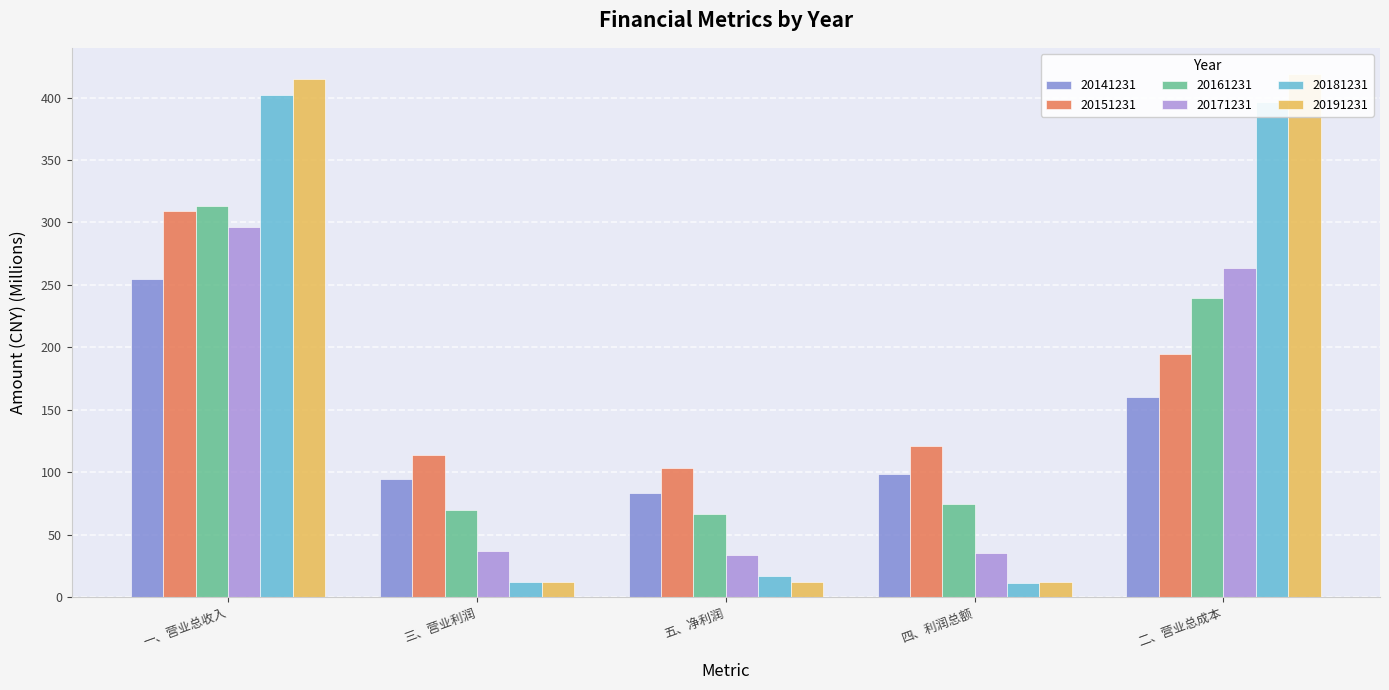

At which category does the chart reach its minimum across all series?

四、利润总额